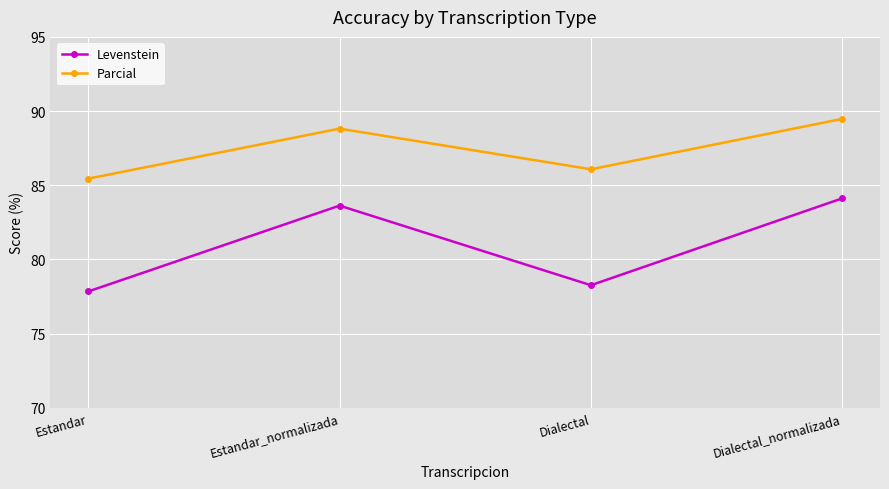

True or false: Parcial has a value of 134.6 at Estandar.

False